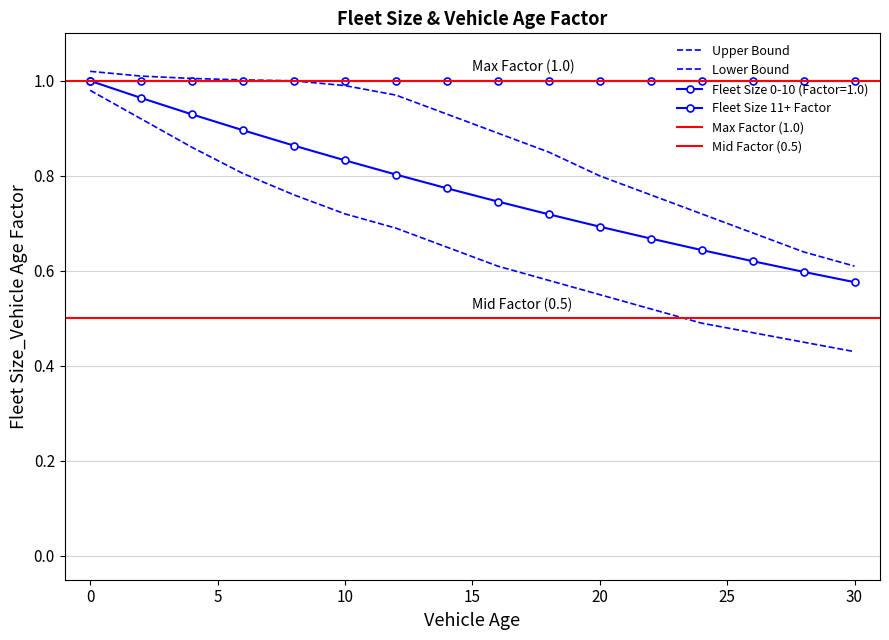

The Lower Bound series shows 0.5 at 28. True or false?

True